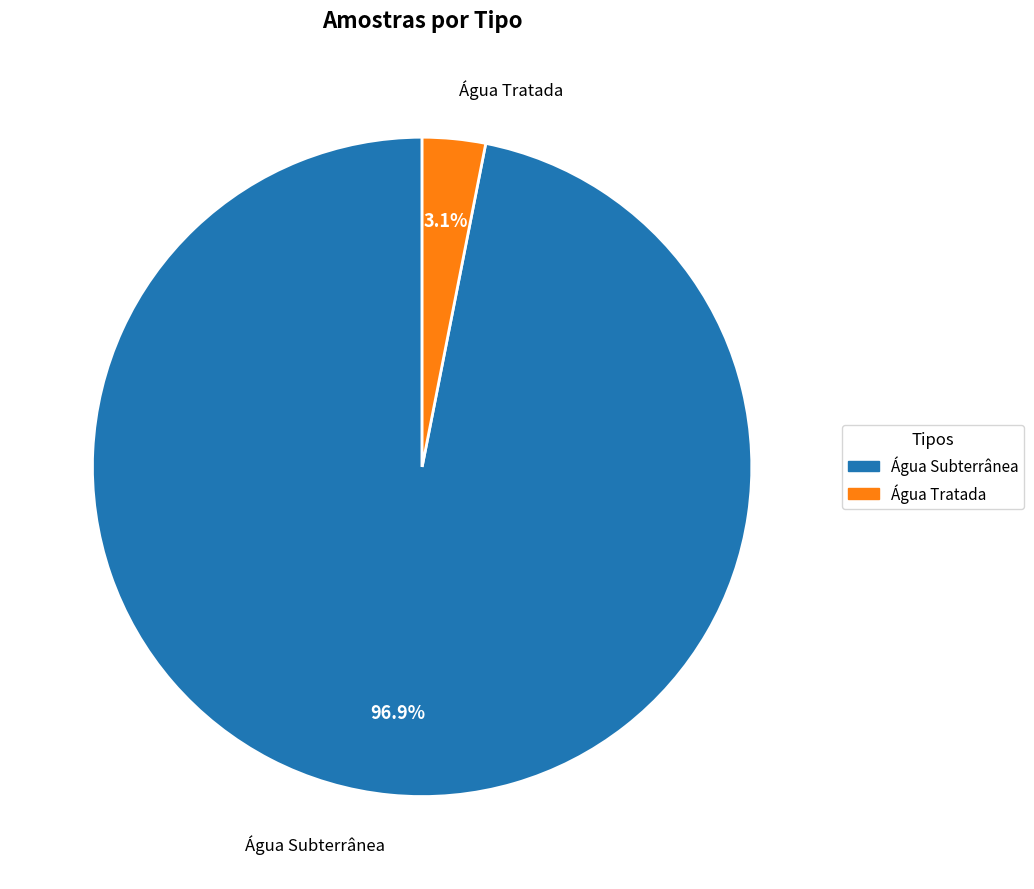

Rank the categories by value from highest to lowest.

Água Subterrânea, Água Tratada